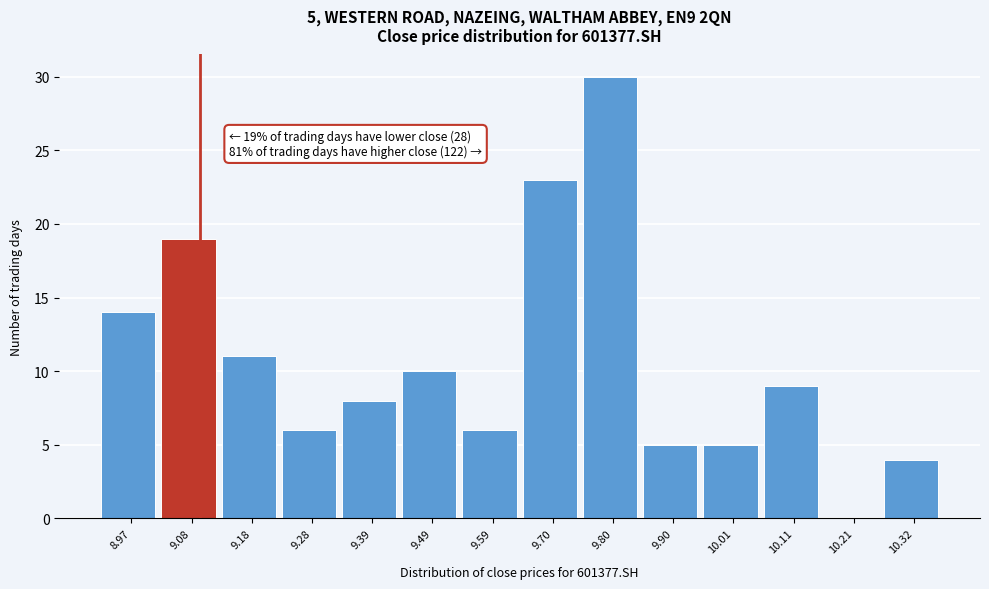

Which range on the x-axis has the tallest bar?

9.74 to 9.86